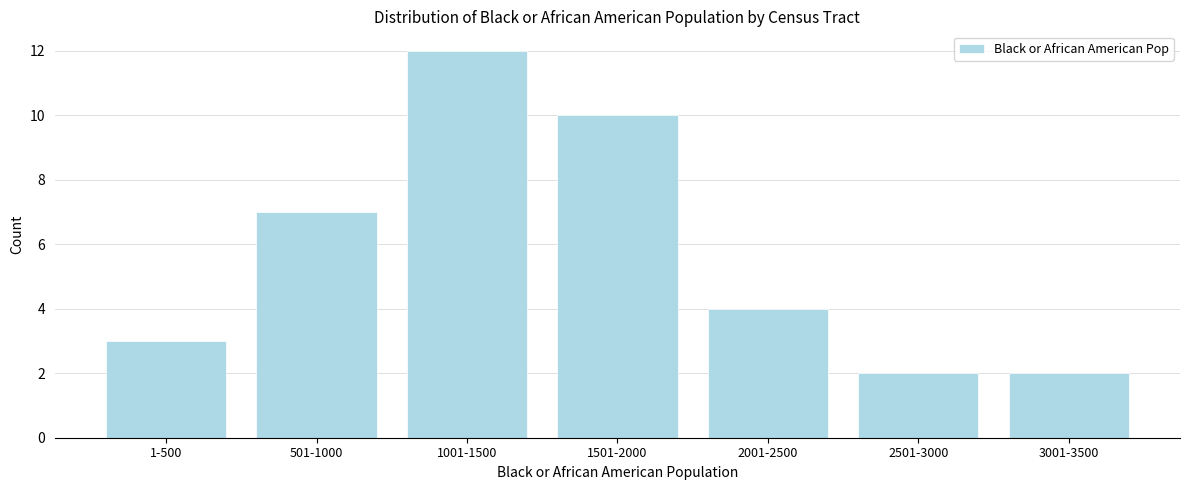

Reading left to right, list all the values displayed in this chart.

3	7	12	10	4	2	2